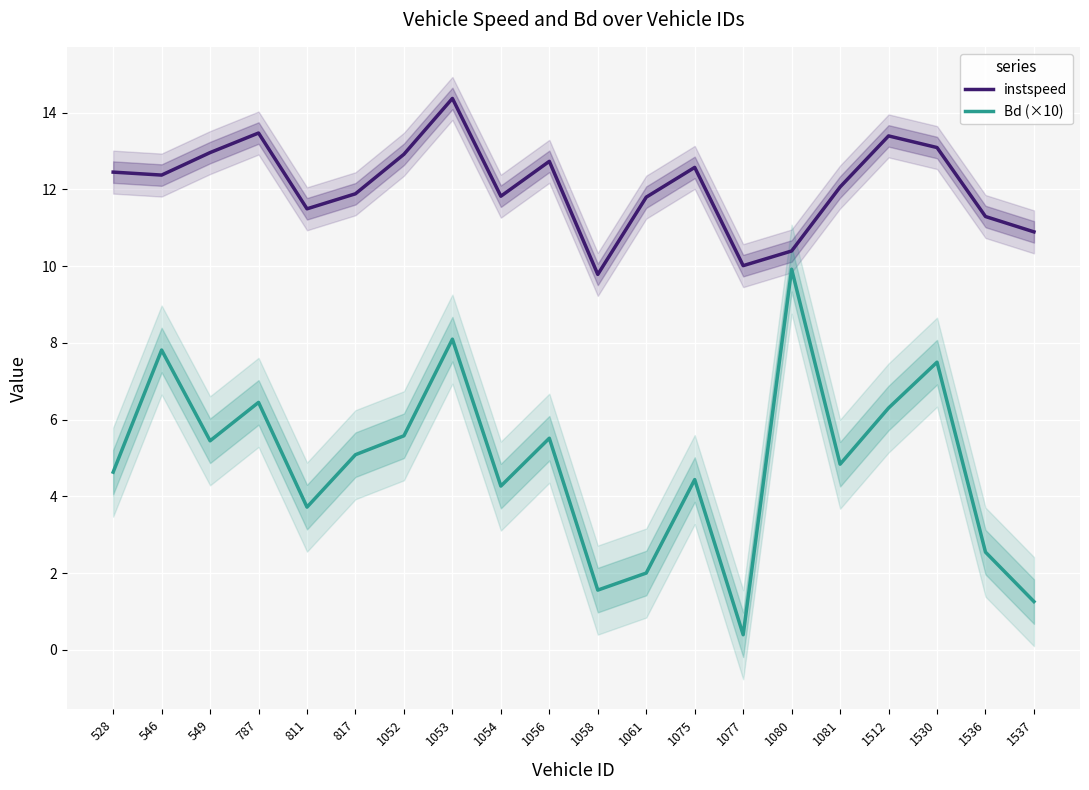

In instspeed, how many points are higher than both neighbors (excluding endpoints)?

5